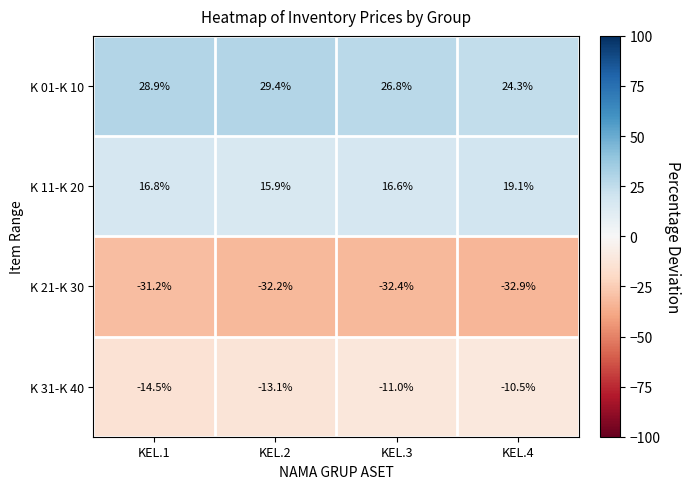

Which series has the largest total across all categories?

K 01-K 10